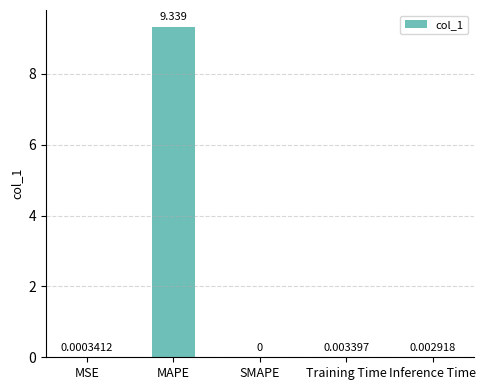

Between MAPE and Training Time, which is larger?

MAPE